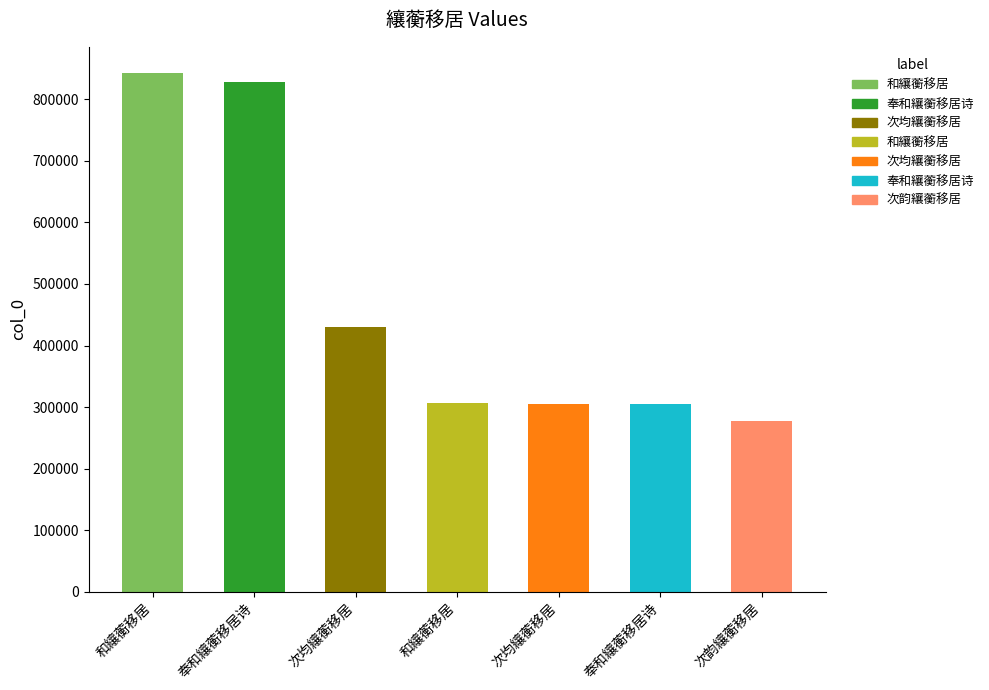

Are the bars horizontal?

No